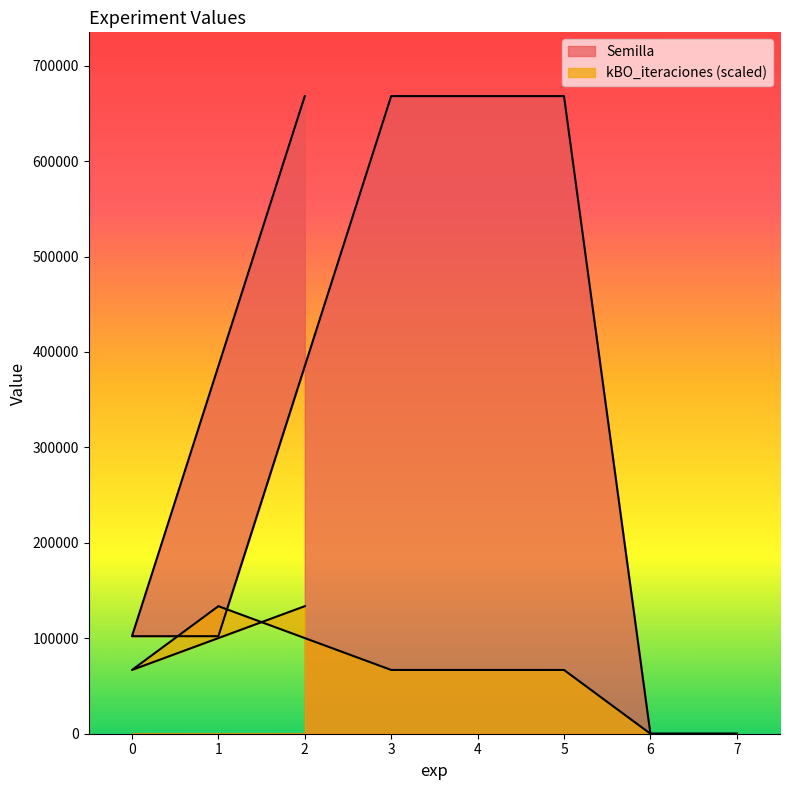

At how many categories does at least one series exceed 149939?

4